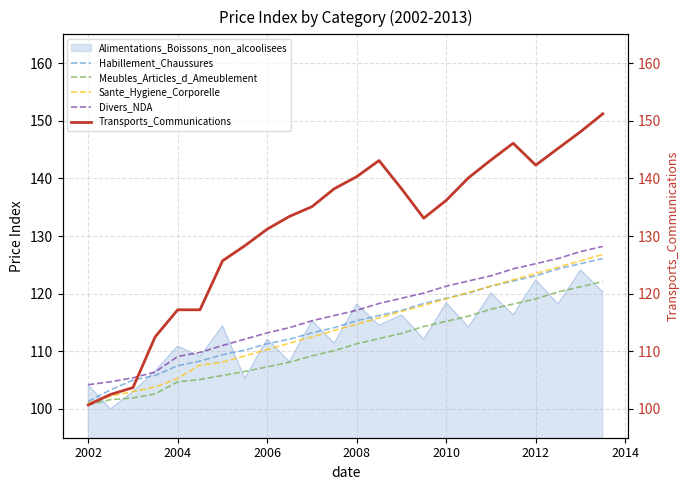

Is it true that Habillement_Chaussures equals 57.6 at 2004?

False